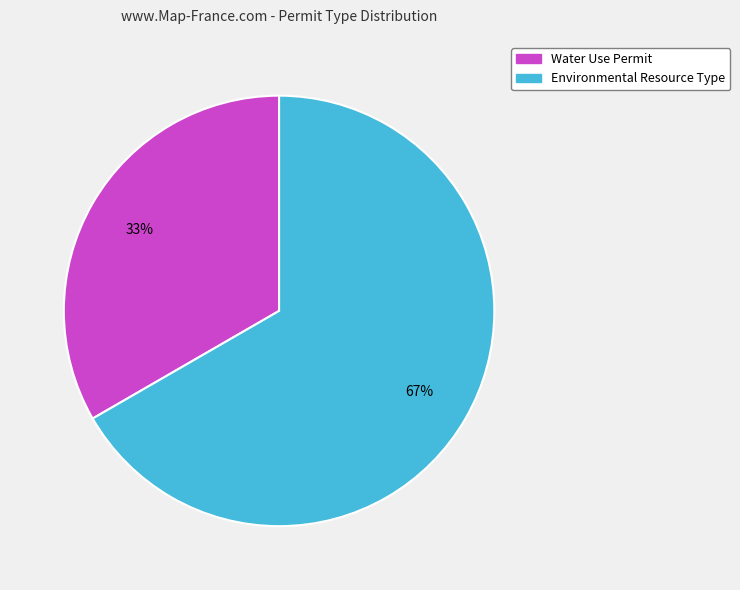

Between Water Use Permit and Environmental Resource Type, which is larger?

Environmental Resource Type